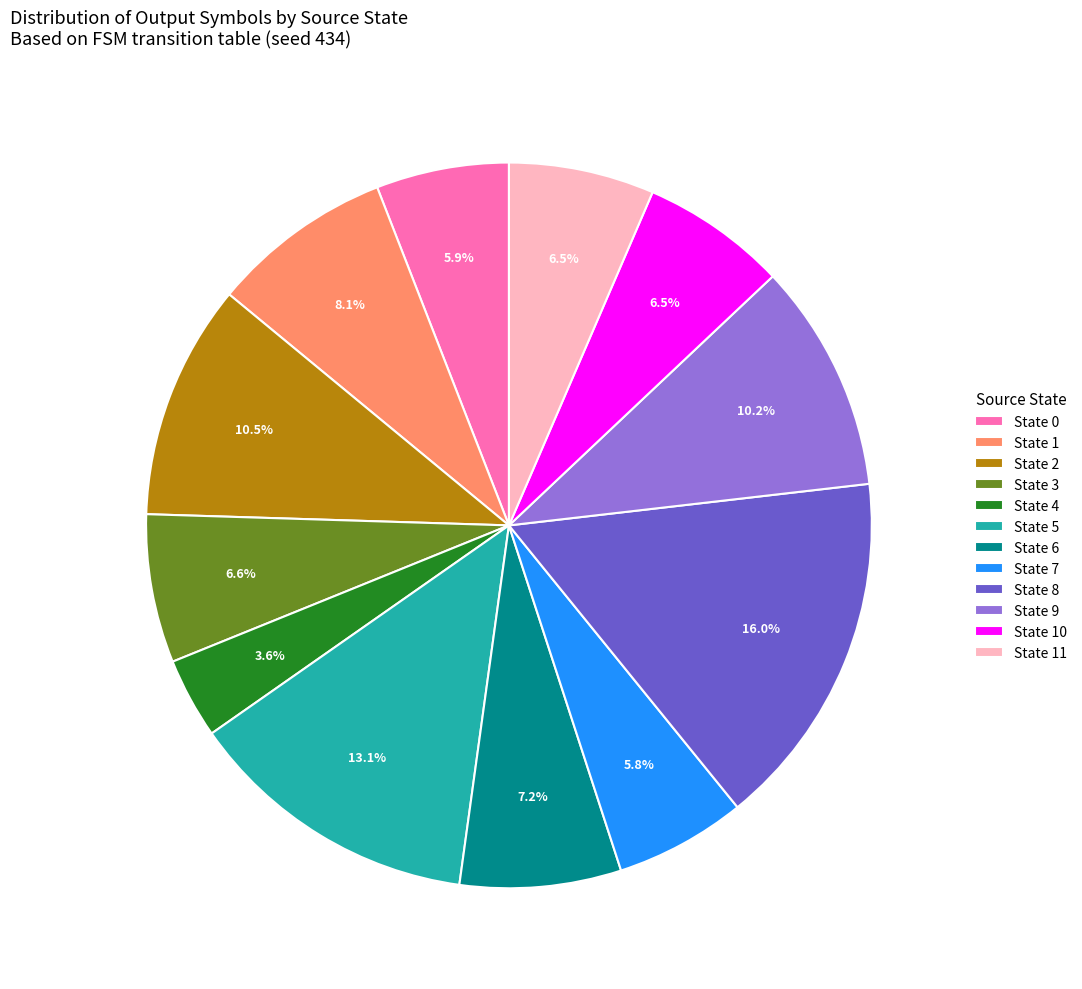

To the nearest percent, what is the average slice percentage?

8%